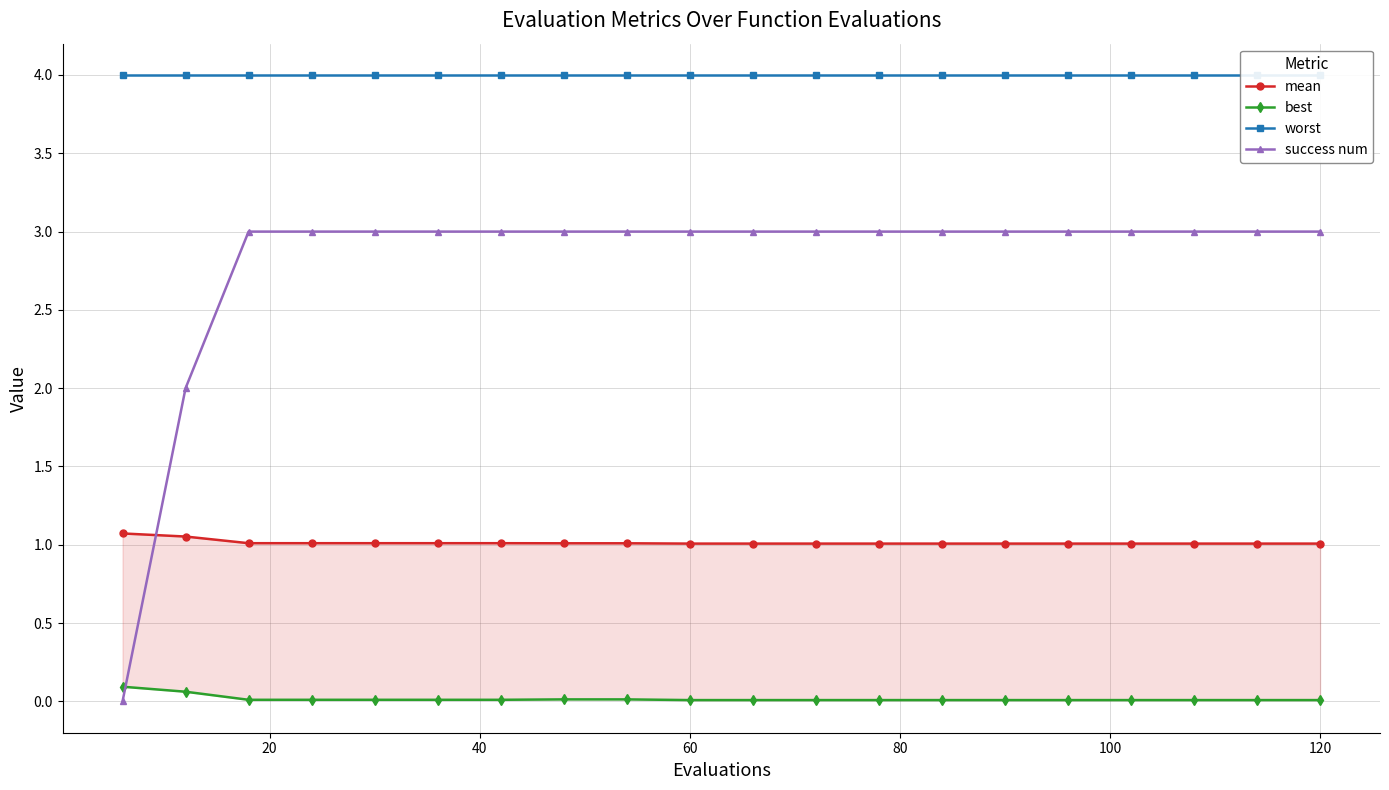

True or false: worst has more than 1 interior local peaks.

False